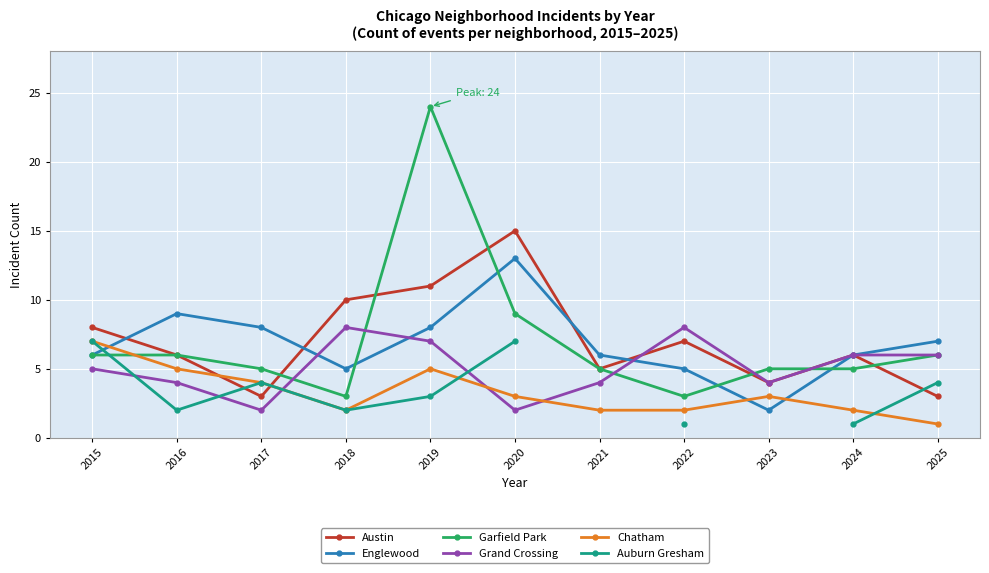

What is the spread (max minus min) of values at 2021?

4.0